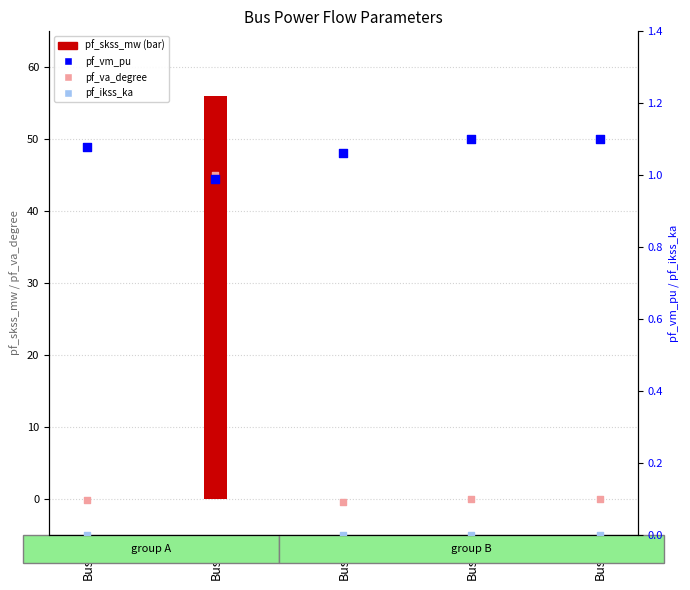

Is the value of pf_ikss_ka at Bus_4 greater than the value of pf_vm_pu at Bus_4?

No